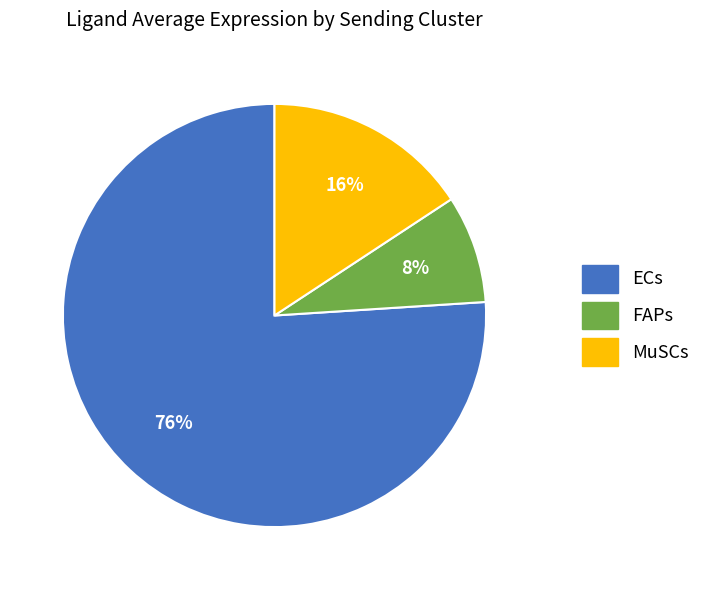

Which category has the smallest portion of the pie?

FAPs